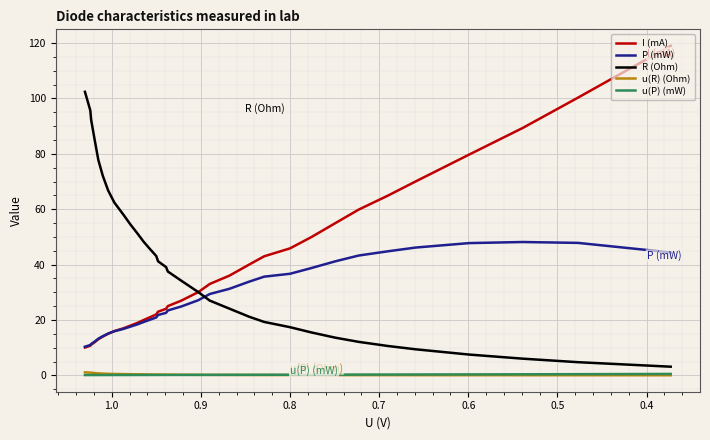

How many u(P) (mW) values are between 0 and 1?

33